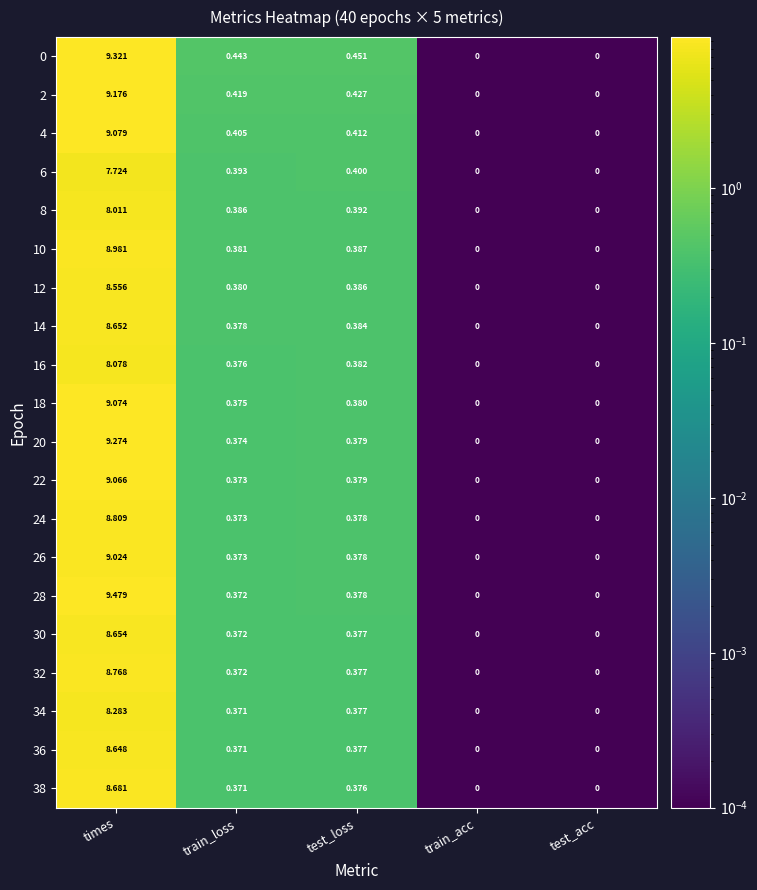

At which category does the chart reach its peak across all series?

times